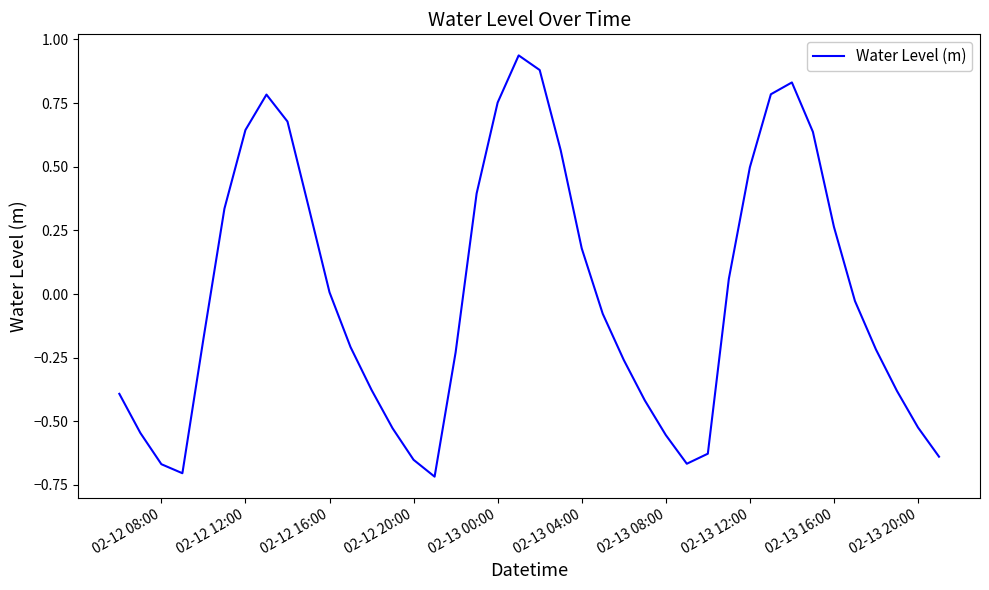

What is the difference between the second highest and minimum values?

1.6